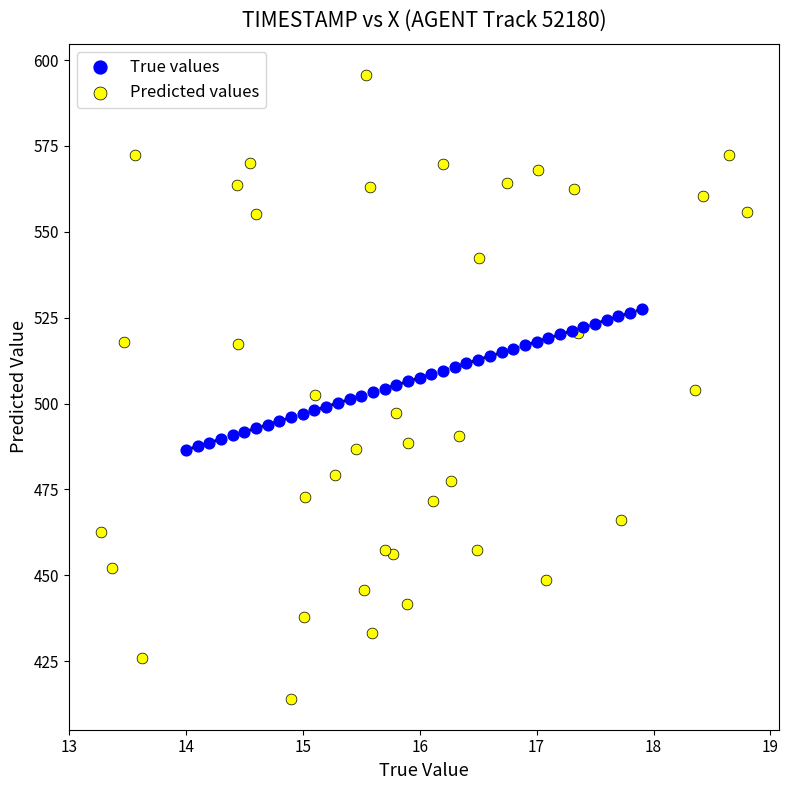

What are all the series names shown in the legend?

True values, Predicted values